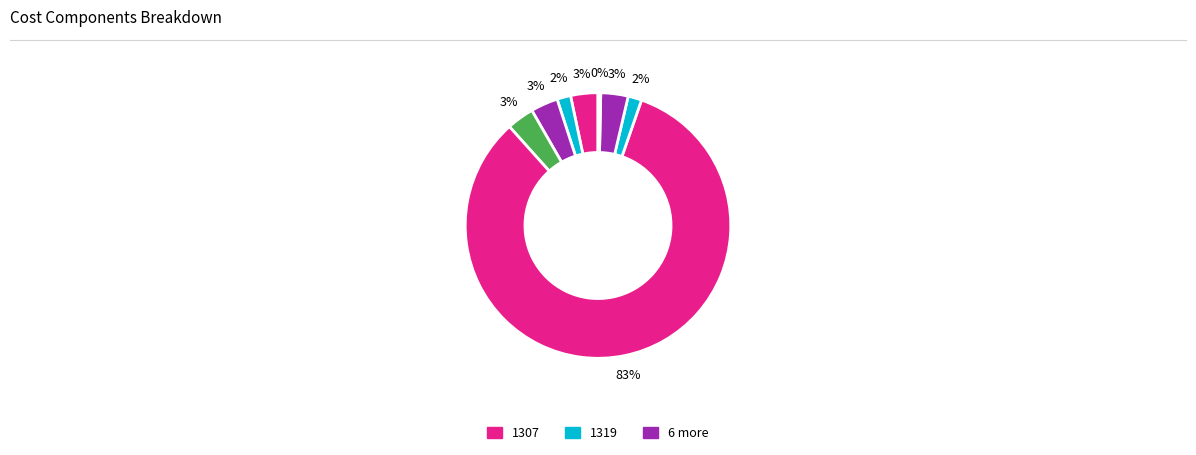

Does any single category account for the majority?

Yes